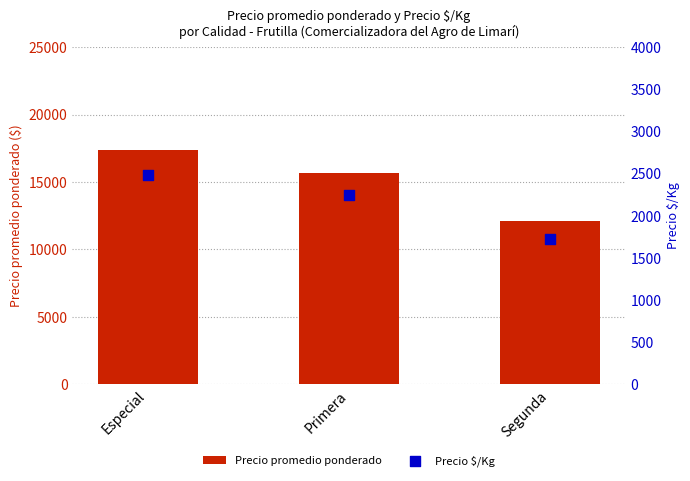

Is the value of Precio promedio ponderado at Especial greater than the value of Precio $/Kg at Especial?

Yes